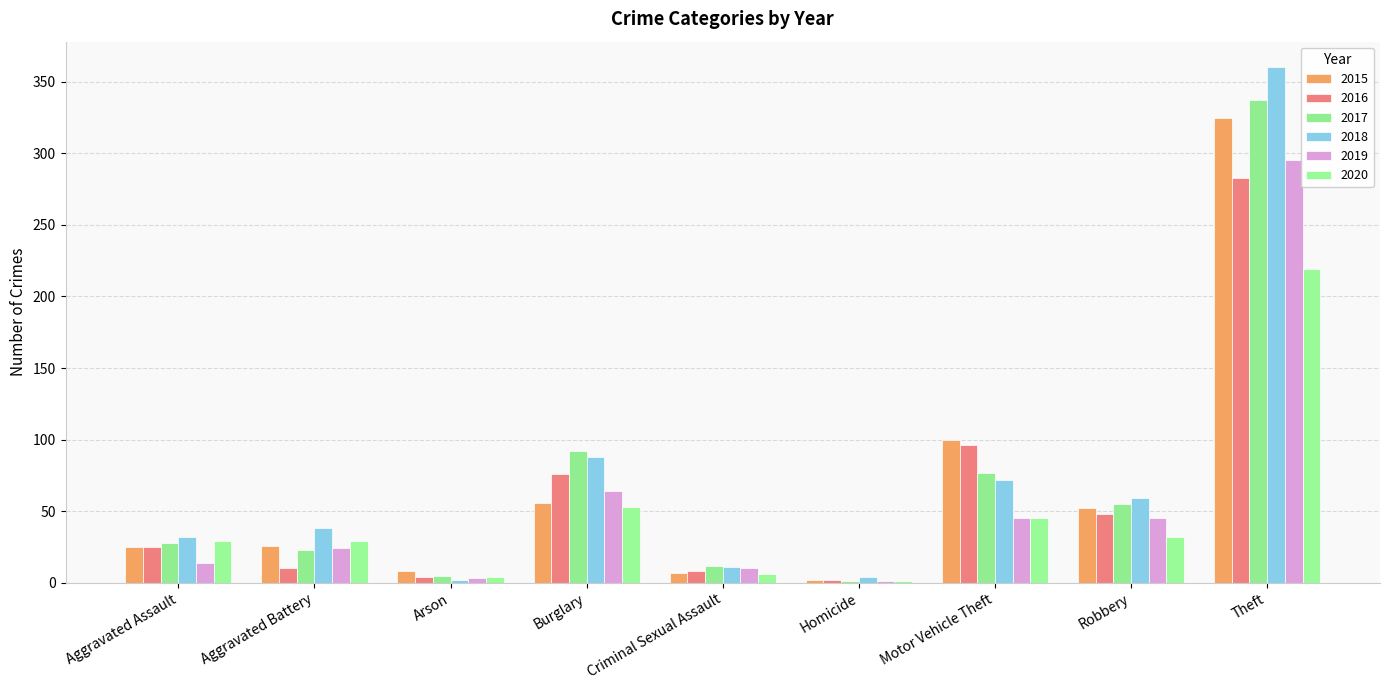

What is the difference between the maximum and minimum values in the 2017 series?

336